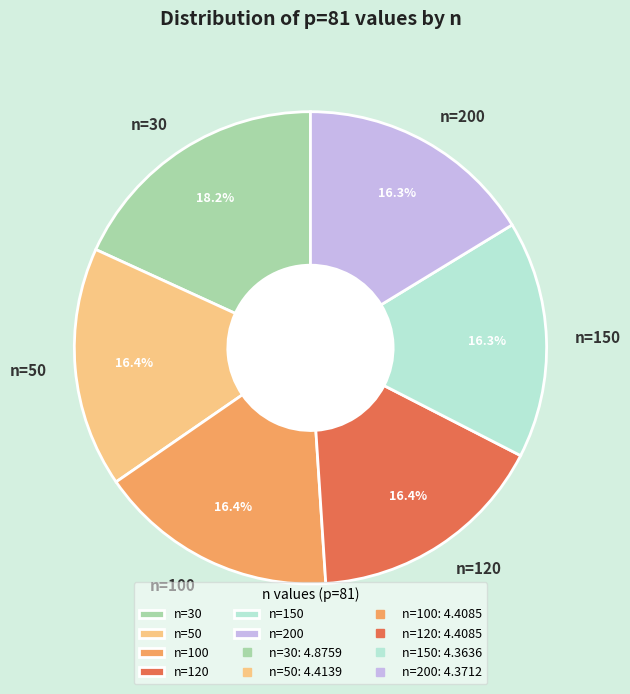

Is there any slice that represents more than half of the pie?

No